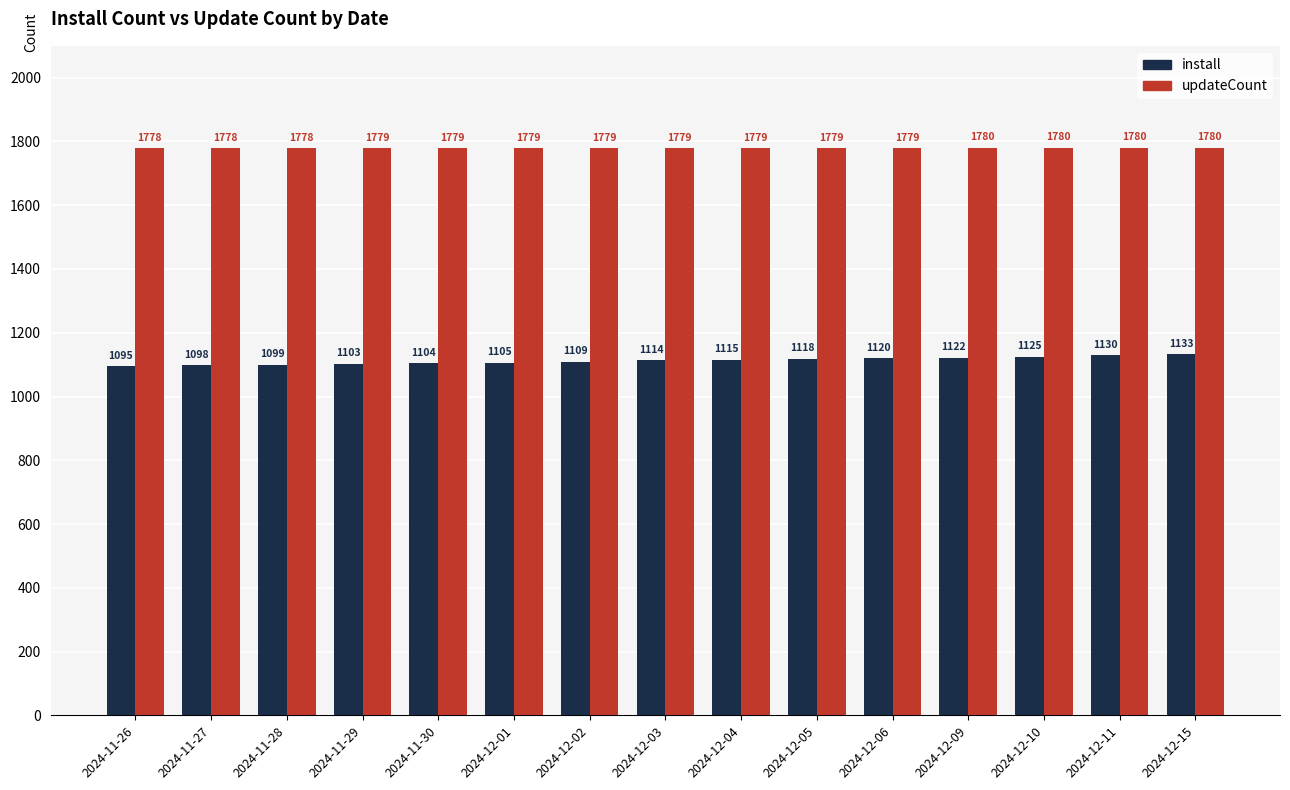

What is the label of the 1st bar from the right?

2024-12-15